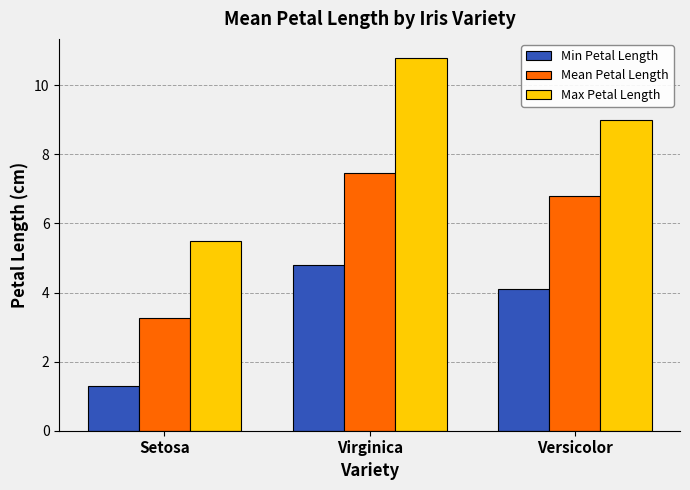

Where is Max Petal Length nearest to the value 8?

Versicolor